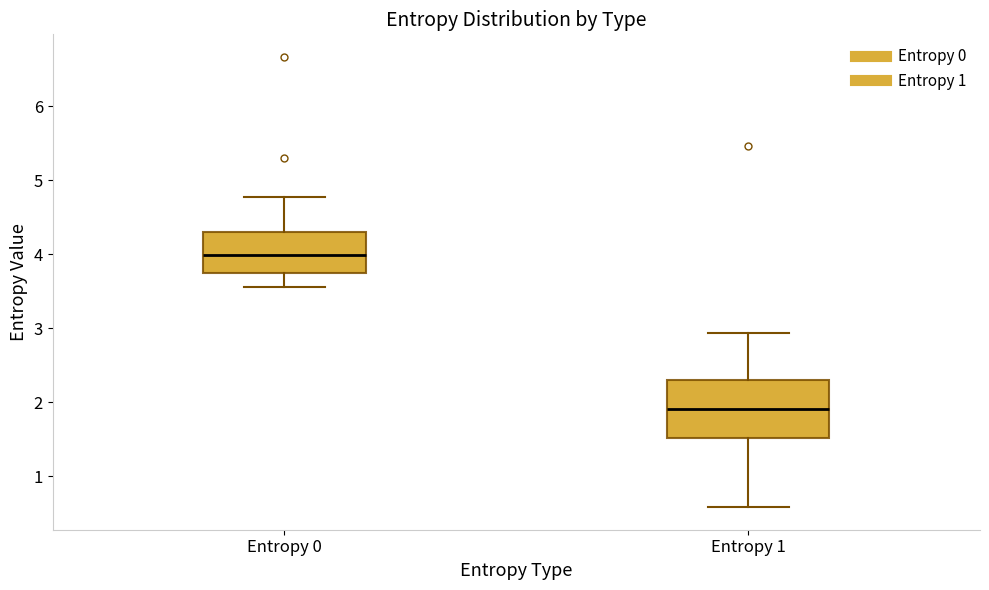

Reading left to right, read every box against the y-axis: the position of its median line, the range the box covers, and the ends of its whiskers. The values are not printed on the chart, so give them approximately, as read against the axis.

Entropy 0: median 4.0, box 3.7 to 4.3, whiskers 3.6 to 4.8
Entropy 1: median 1.9, box 1.5 to 2.3, whiskers 0.6 to 2.9